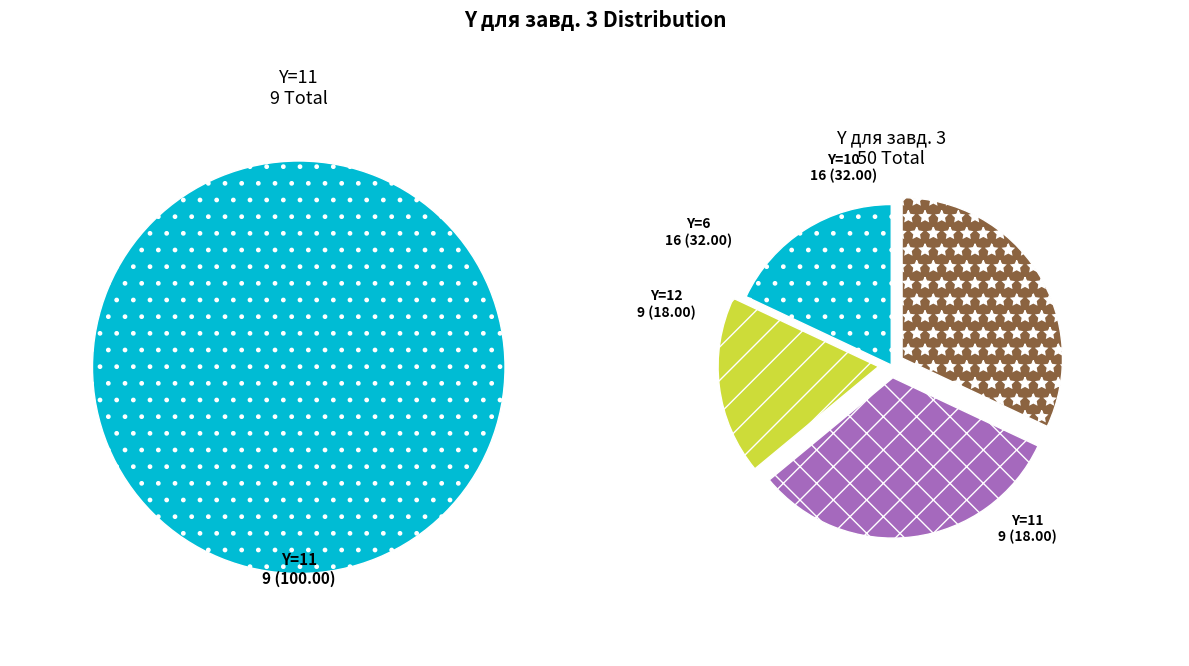

Is it true that 10 is 32% of the pie?

True